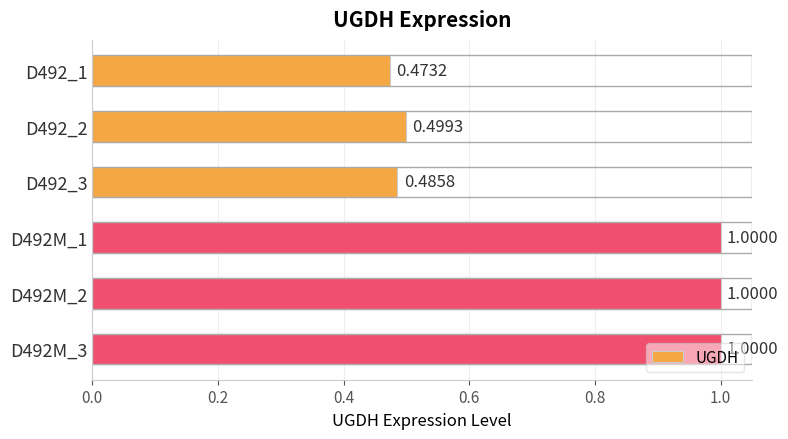

How many data points are less than 1?

3